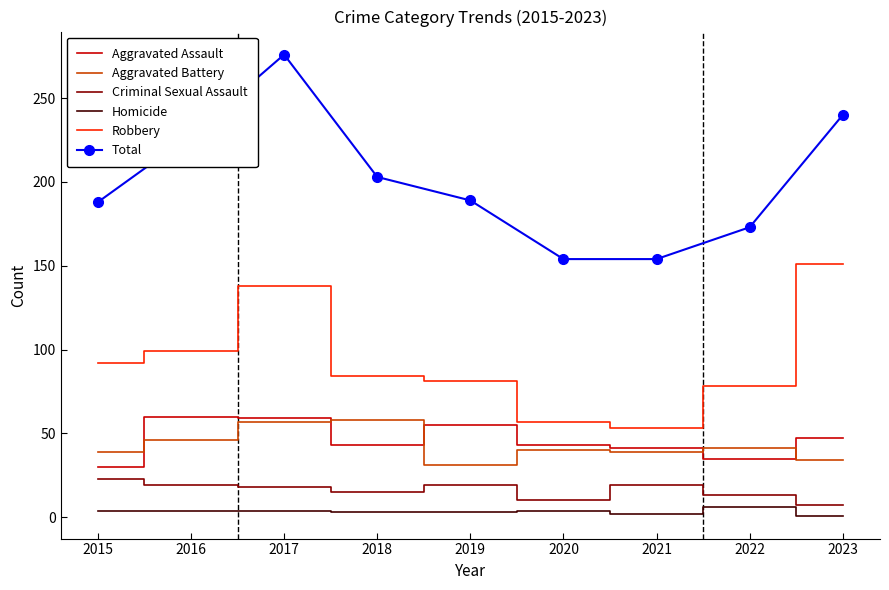

True or false: Total has more than 2 points higher than both neighbors.

False